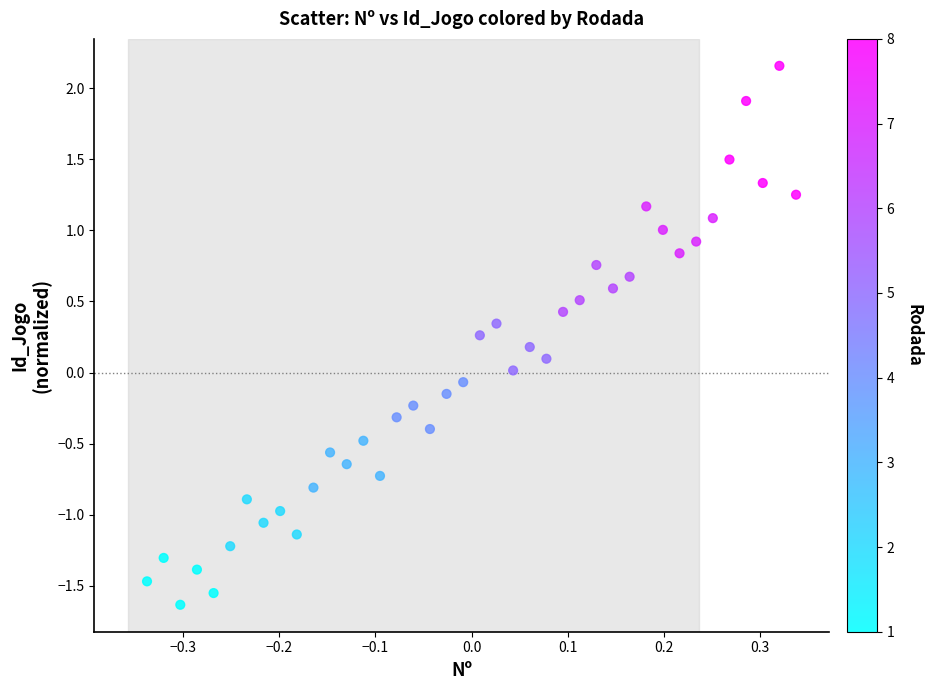

What is the range of Y values (max minus min)?

3.8